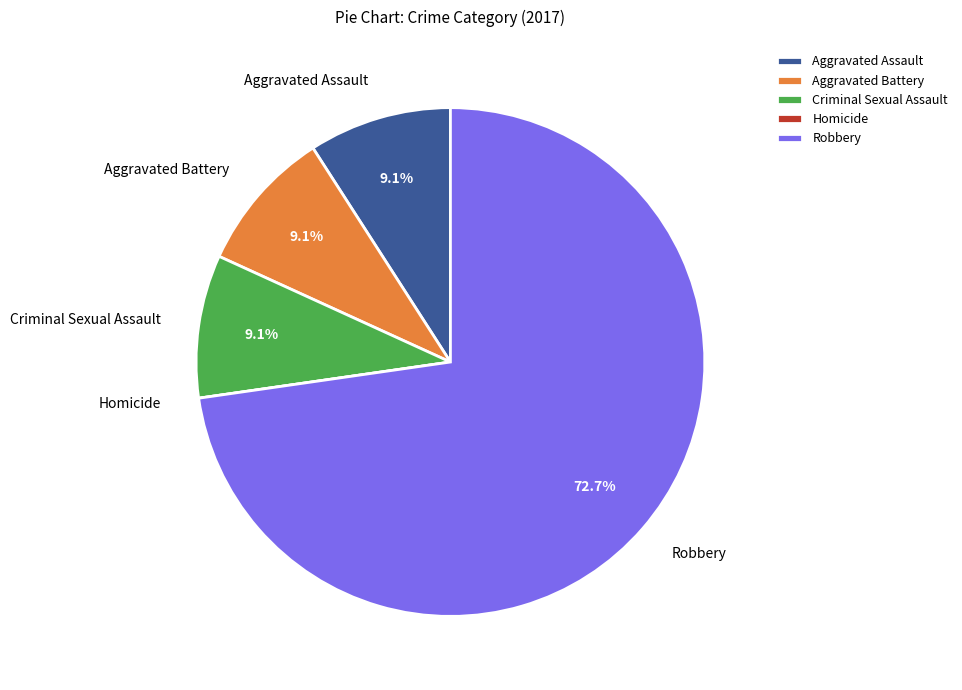

Approximately how many times larger is the value at Aggravated Battery compared to Aggravated Assault?

1.0